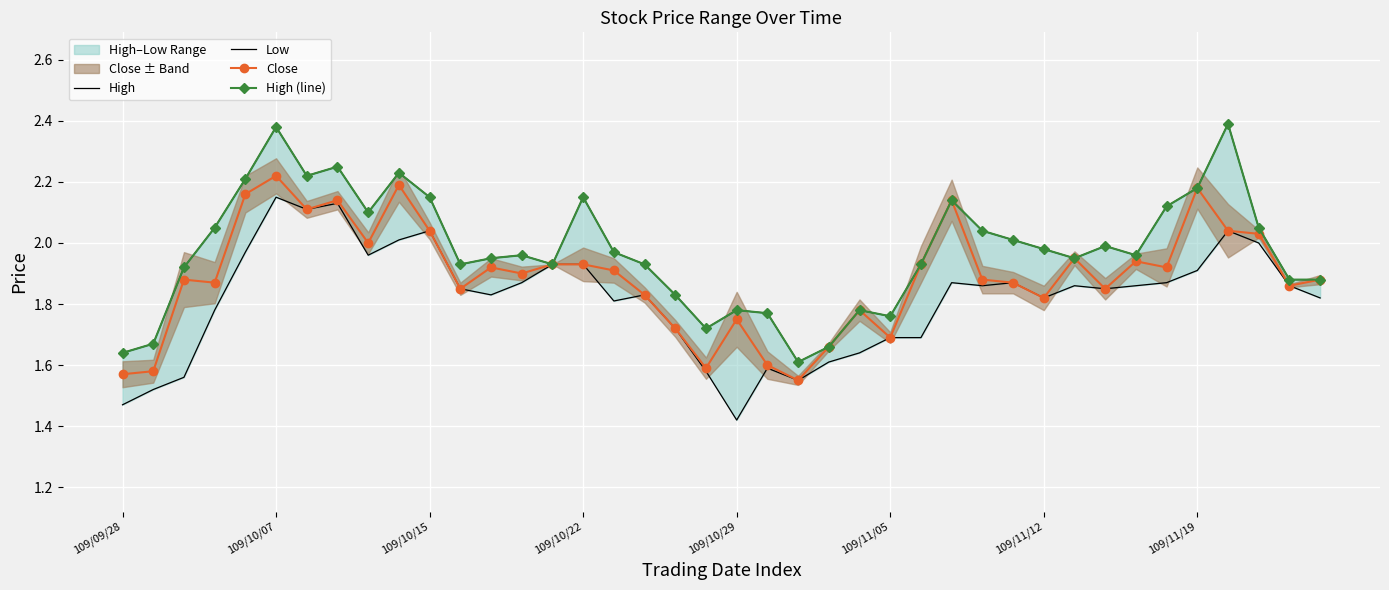

True or false: Close has more than 1 points higher than both neighbors.

True